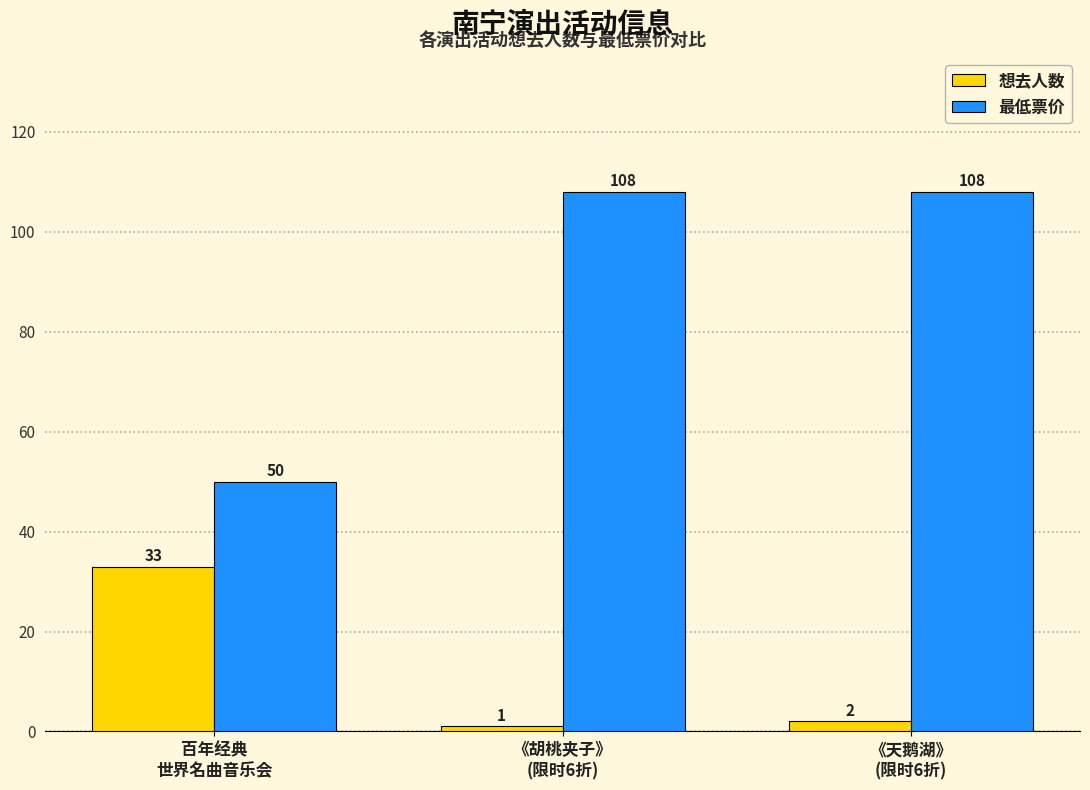

Reading left to right, list all the values displayed in this chart.

想去人数: 百年经典
世界名曲音乐会=33	《胡桃夹子》
(限时6折)=1	《天鹅湖》
(限时6折)=2
最低票价: 百年经典
世界名曲音乐会=50	《胡桃夹子》
(限时6折)=108	《天鹅湖》
(限时6折)=108